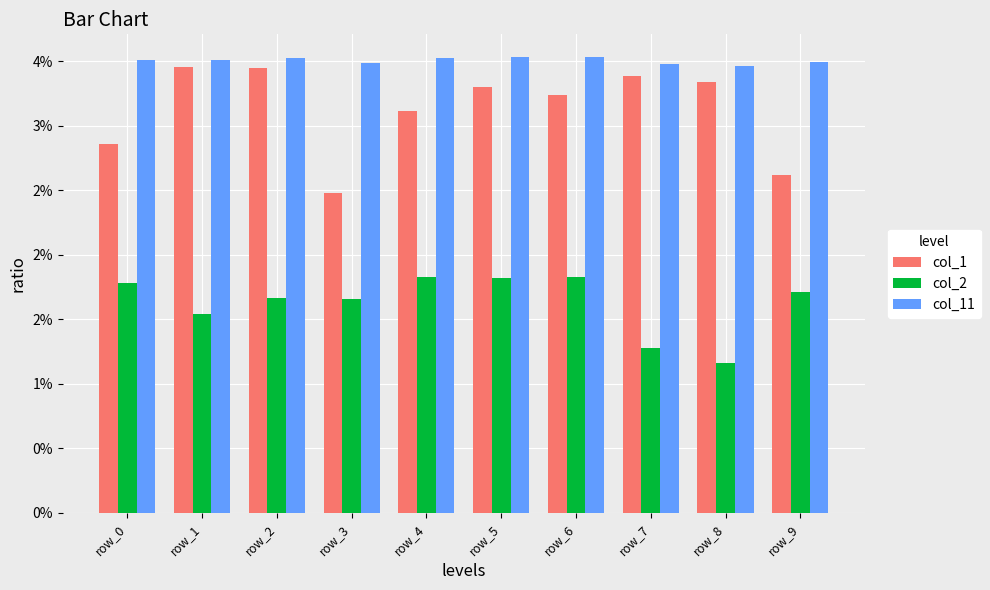

At how many categories does at least one series exceed 0?

10